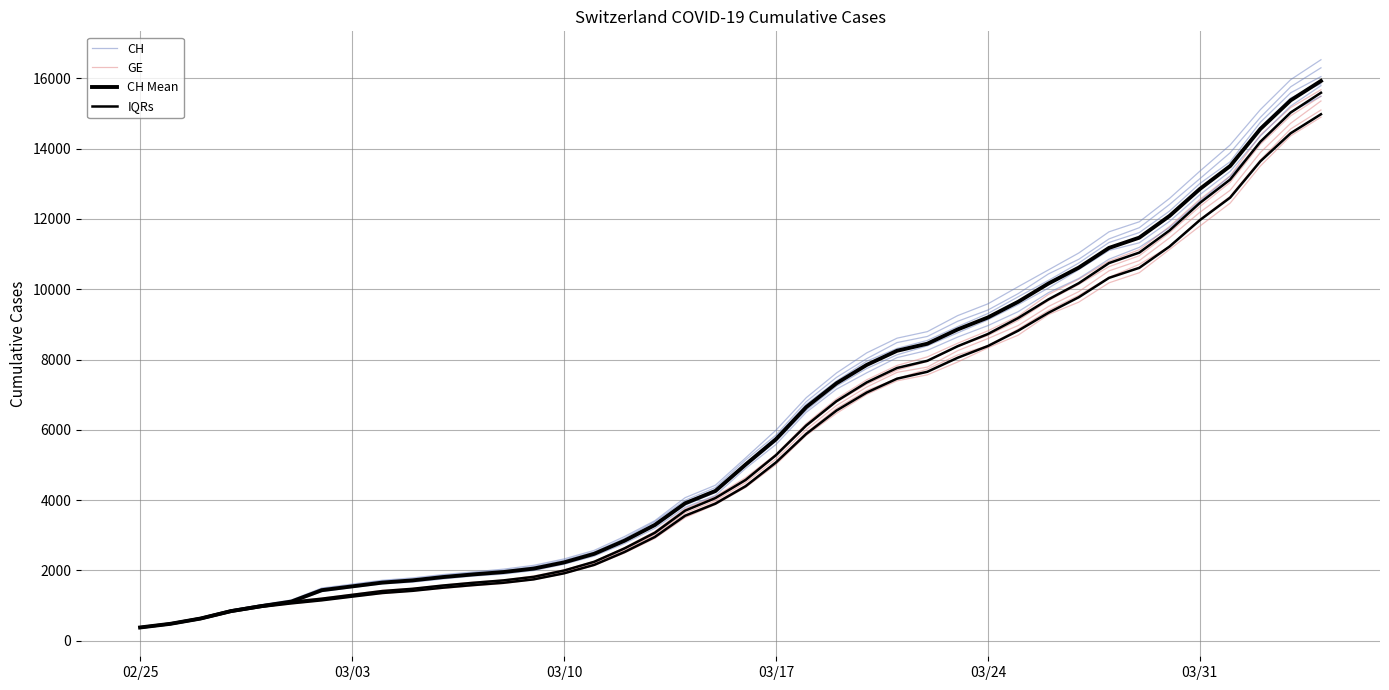

What is the total value across all series at 21?

21905.1